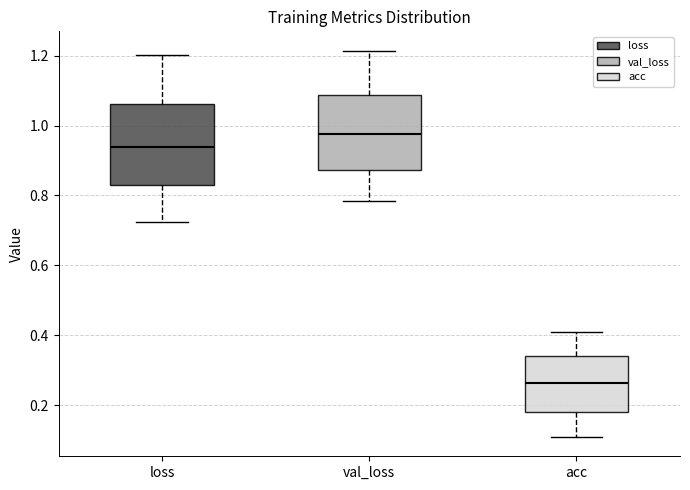

Where does the median line of the box for val_loss sit on the y-axis? The values are not printed on the chart, so give them approximately, as read against the axis.

0.98